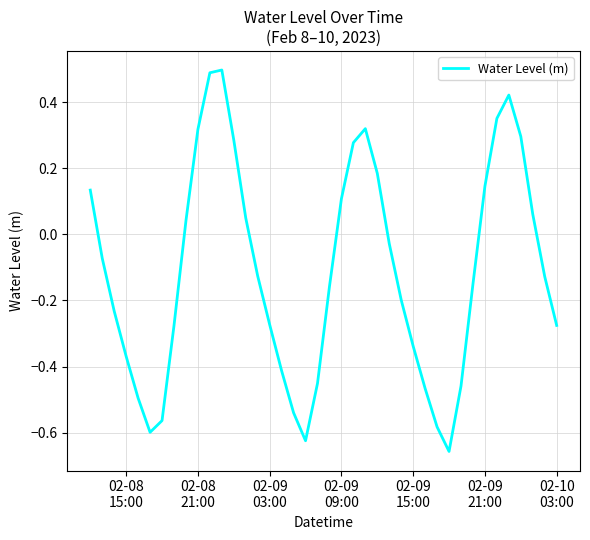

What is the maximum value shown in the chart?

0.5